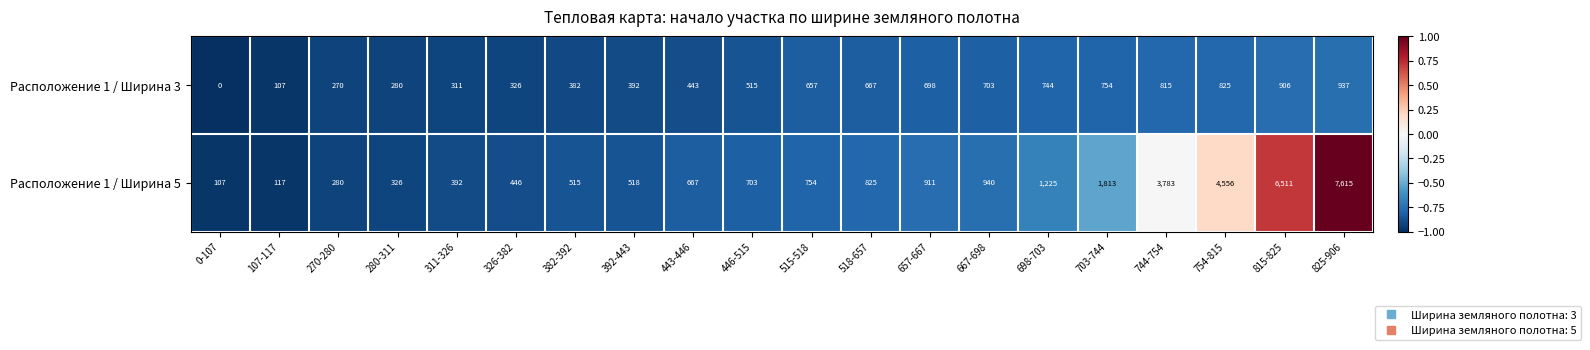

Read the Расположение 1 / Ширина 3 value at 326-382, to the nearest 50.

350